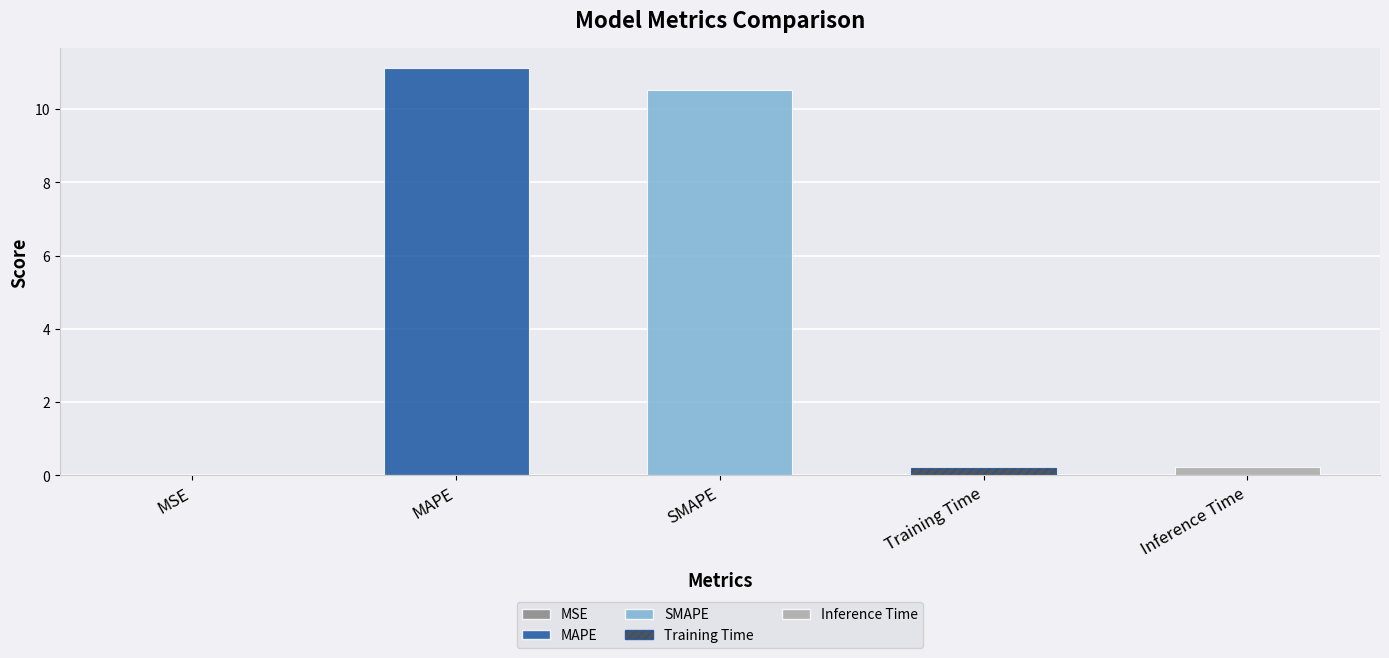

What value does the data have at Training Time?

0.2